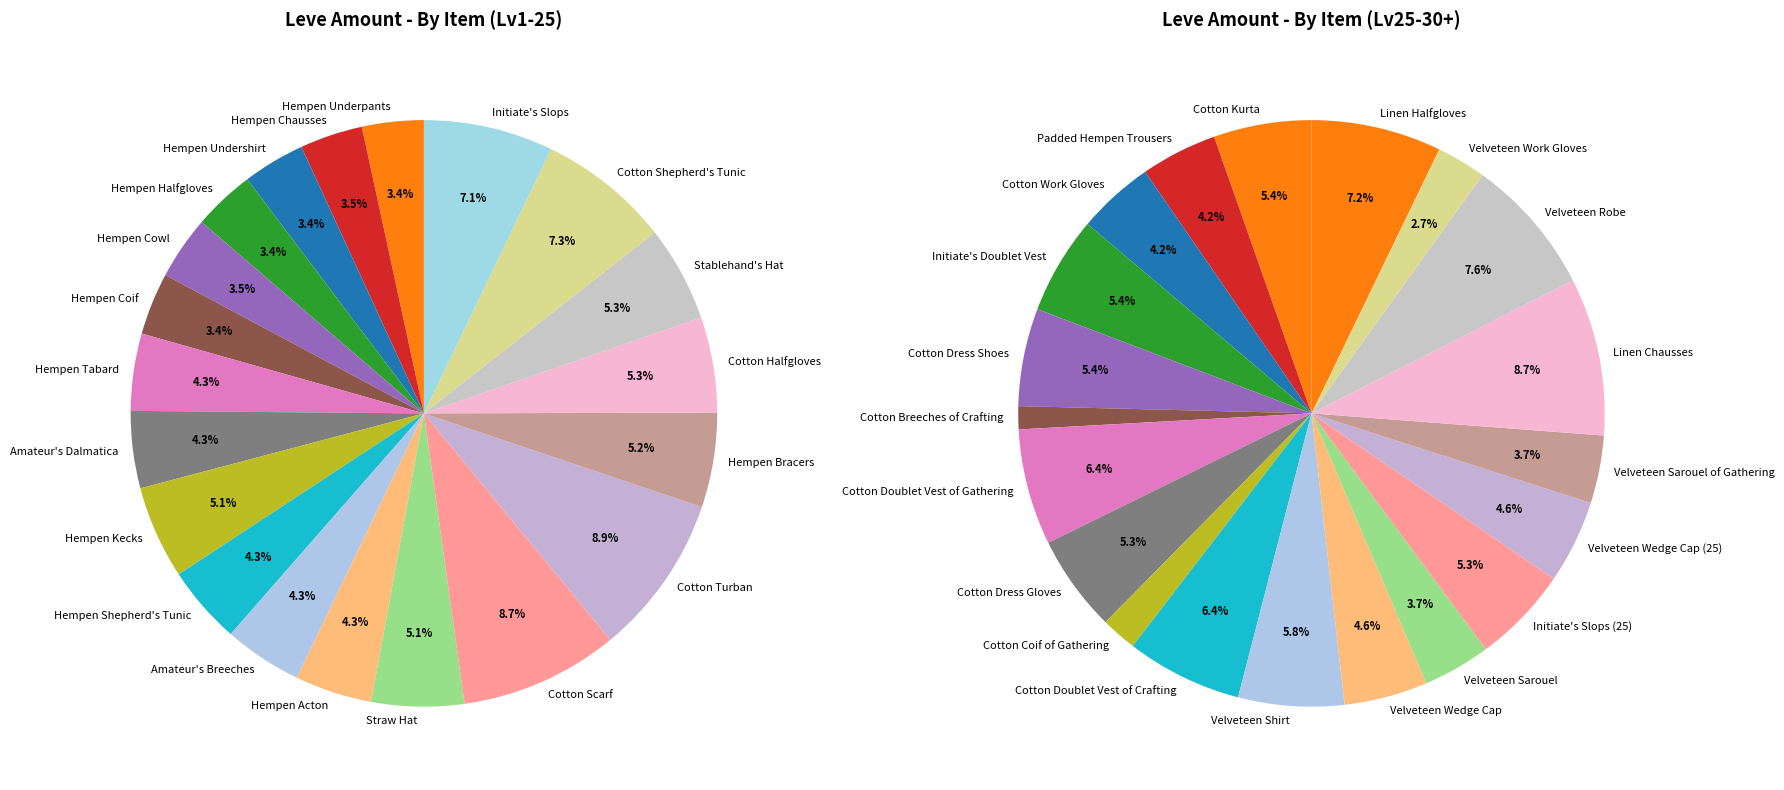

Which has a higher value, Straw Hat or Stablehand's Hat?

Stablehand's Hat